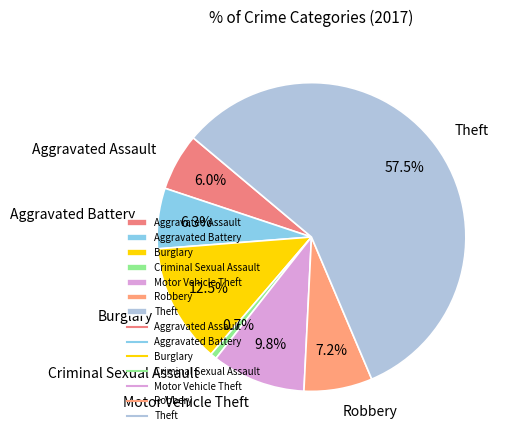

To the nearest percent, what percentage of the pie is Aggravated Battery?

6%